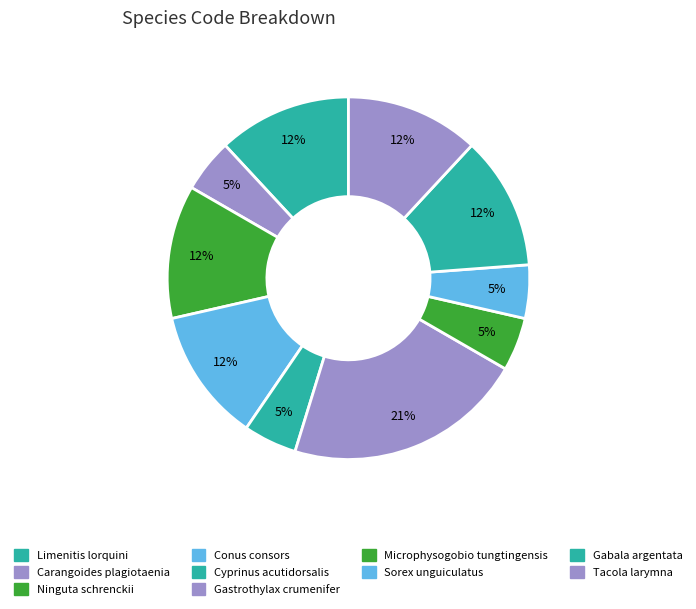

How many slices are in this pie chart?

10